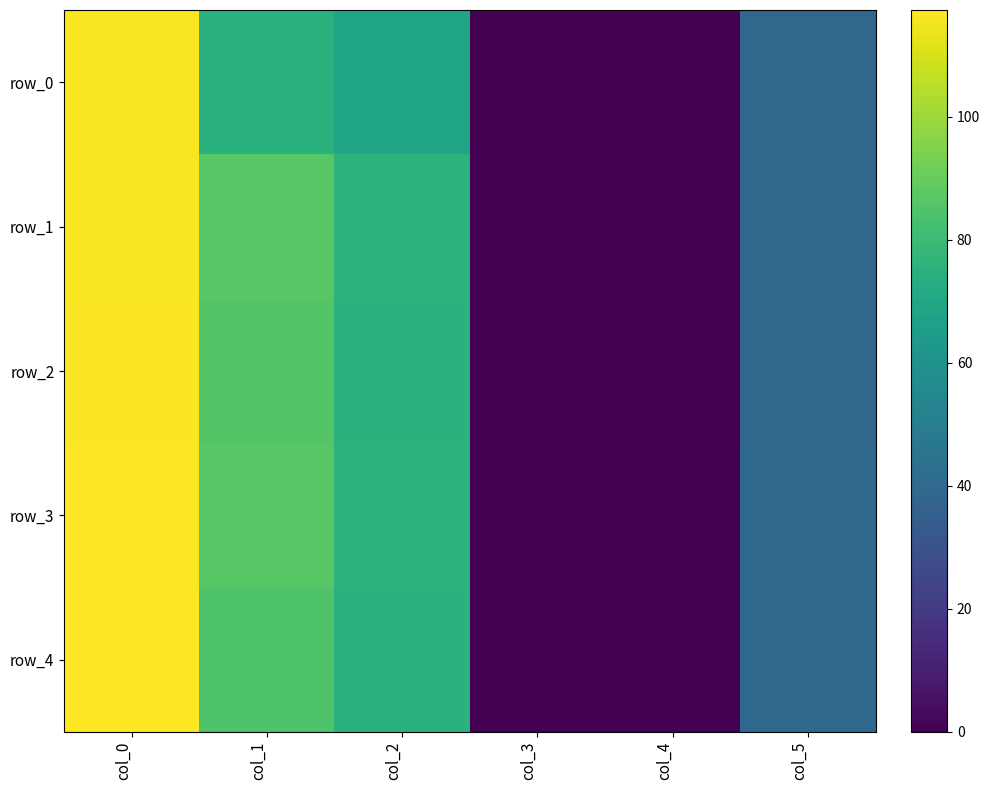

Where does the row_3 series first go above 76?

col_0